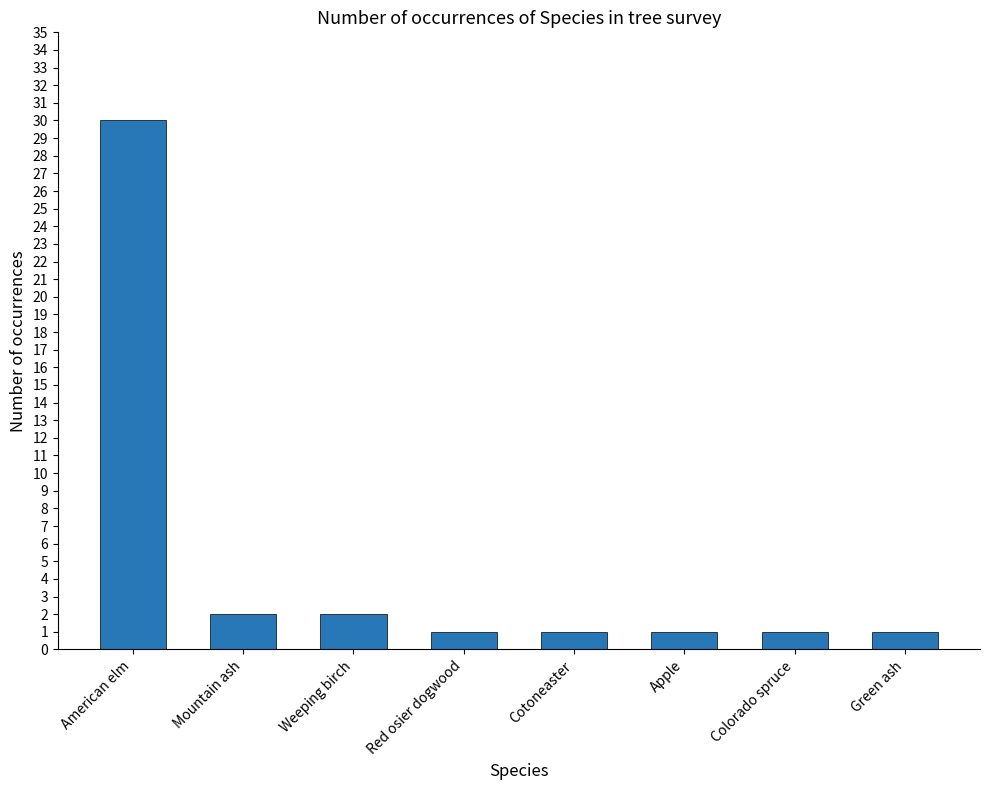

Between Colorado spruce and Mountain ash, which is larger?

Mountain ash